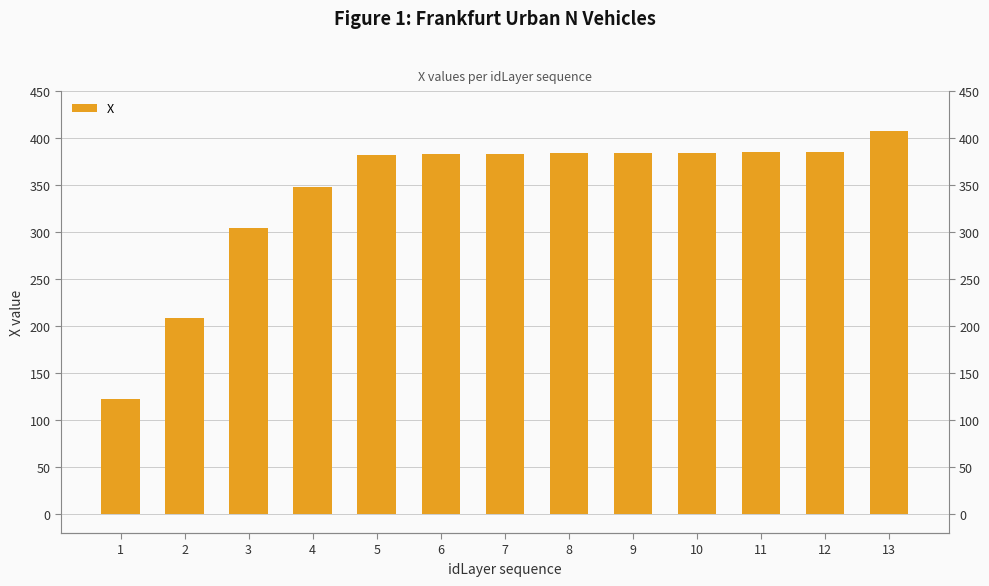

Read the value at 8.

383.8